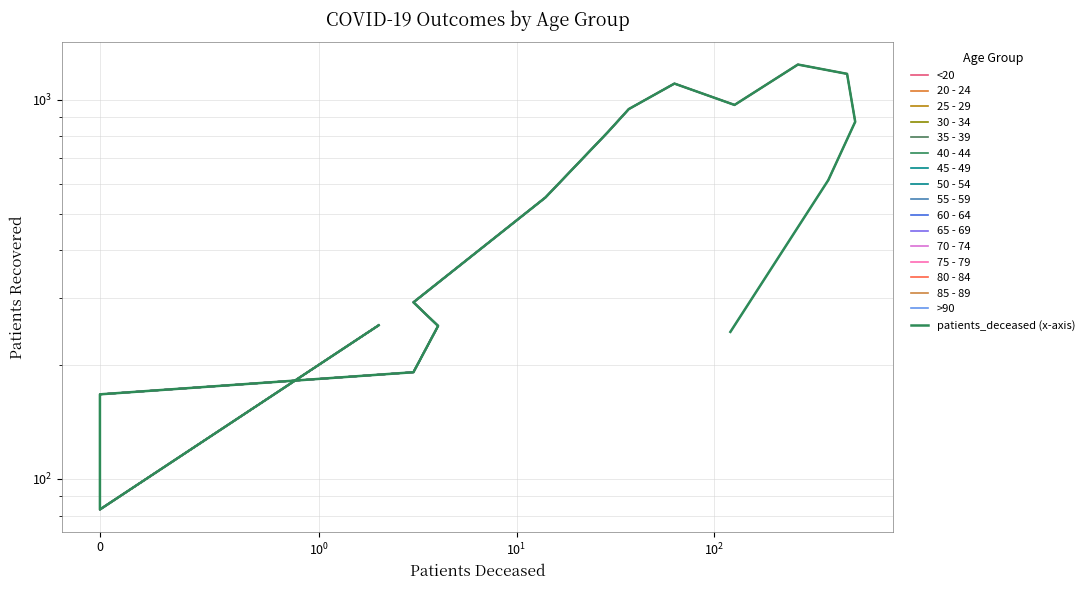

What is the difference between the maximum and minimum values?

1154